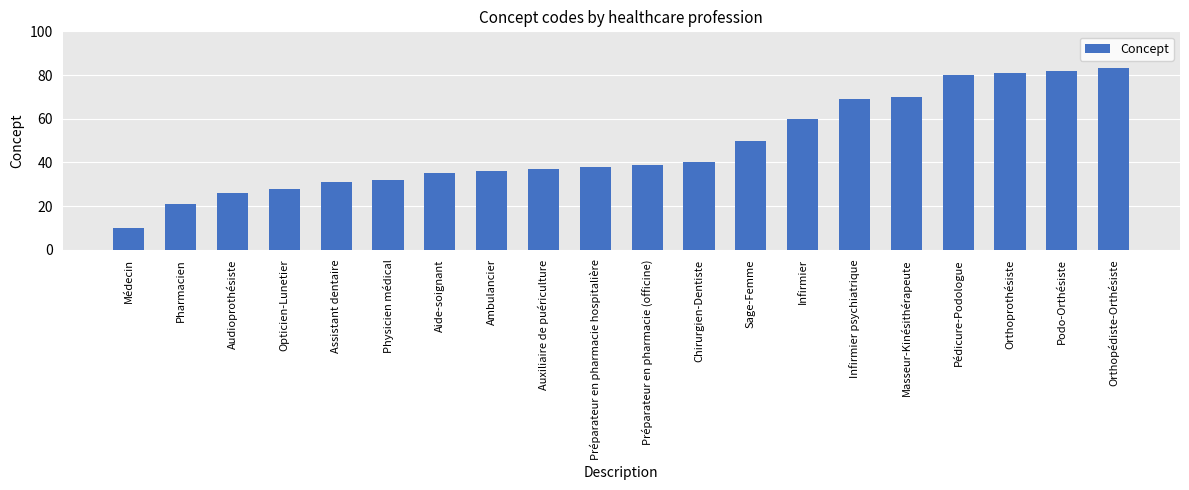

Are the bars grouped side by side (vs. stacked)?

No